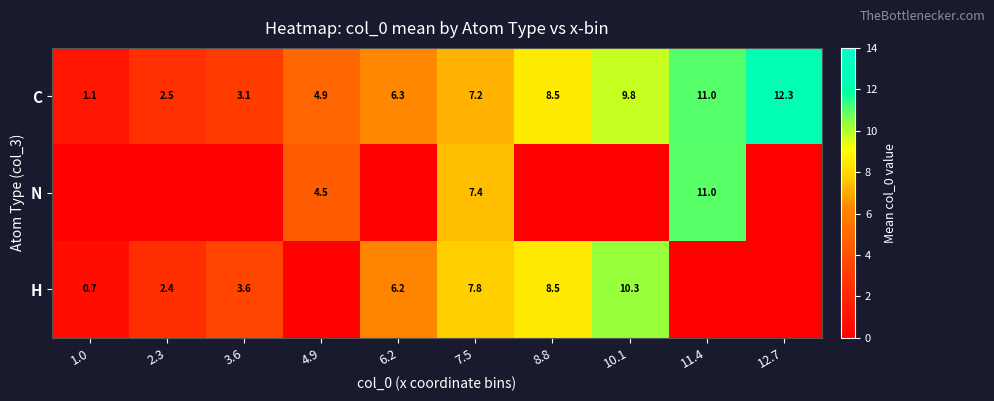

What is the maximum value for C?

12.3